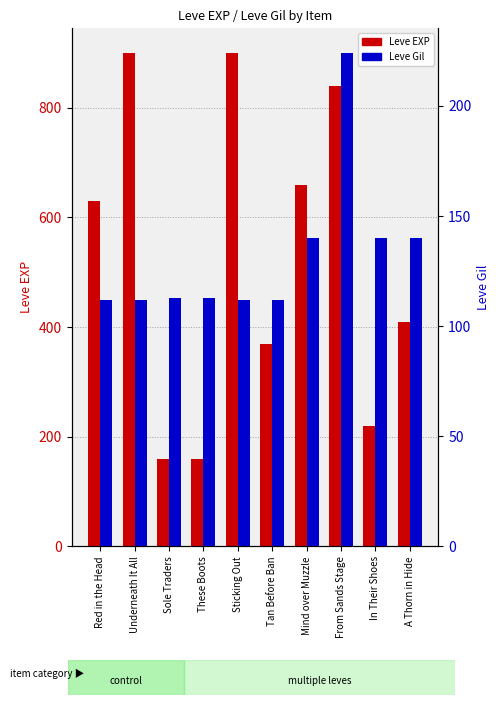

What is the difference between the Leve Gil values at In Their Shoes and These Boots?

27